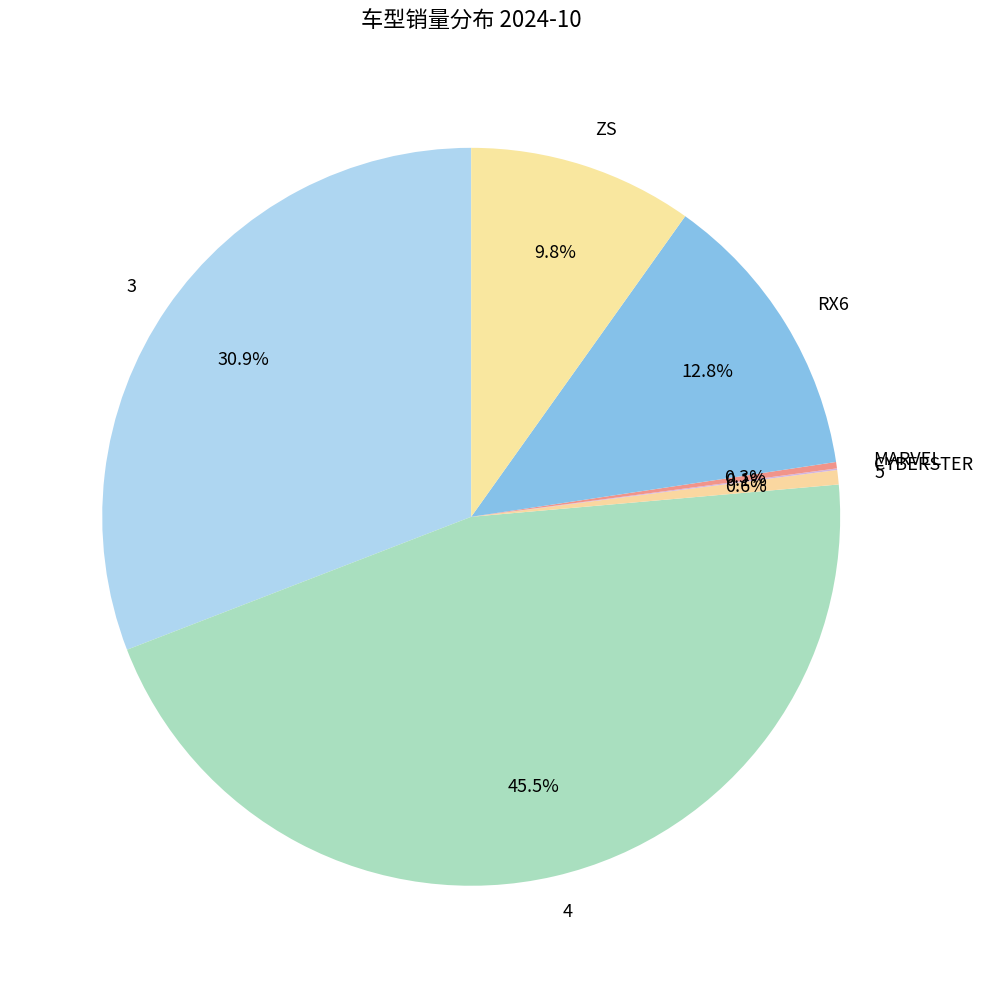

Is there any slice that represents more than half of the pie?

No